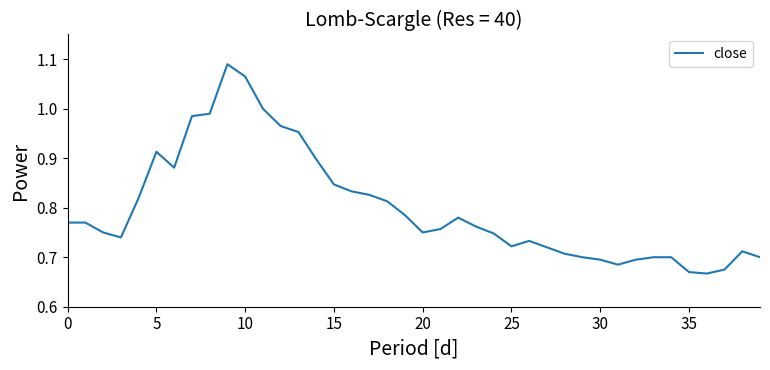

What is the difference between the maximum and minimum values?

0.4